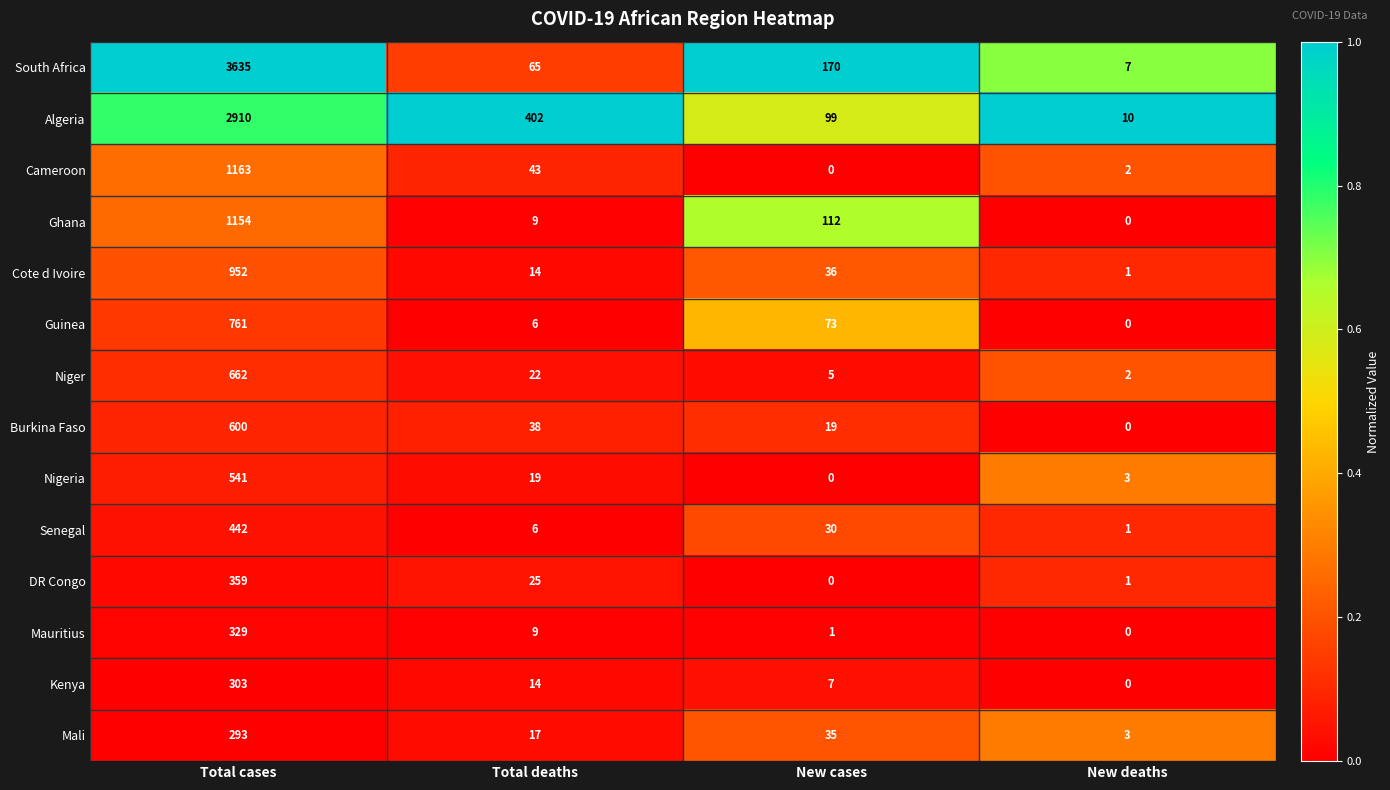

What is the spread (max minus min) of values at New cases?

170